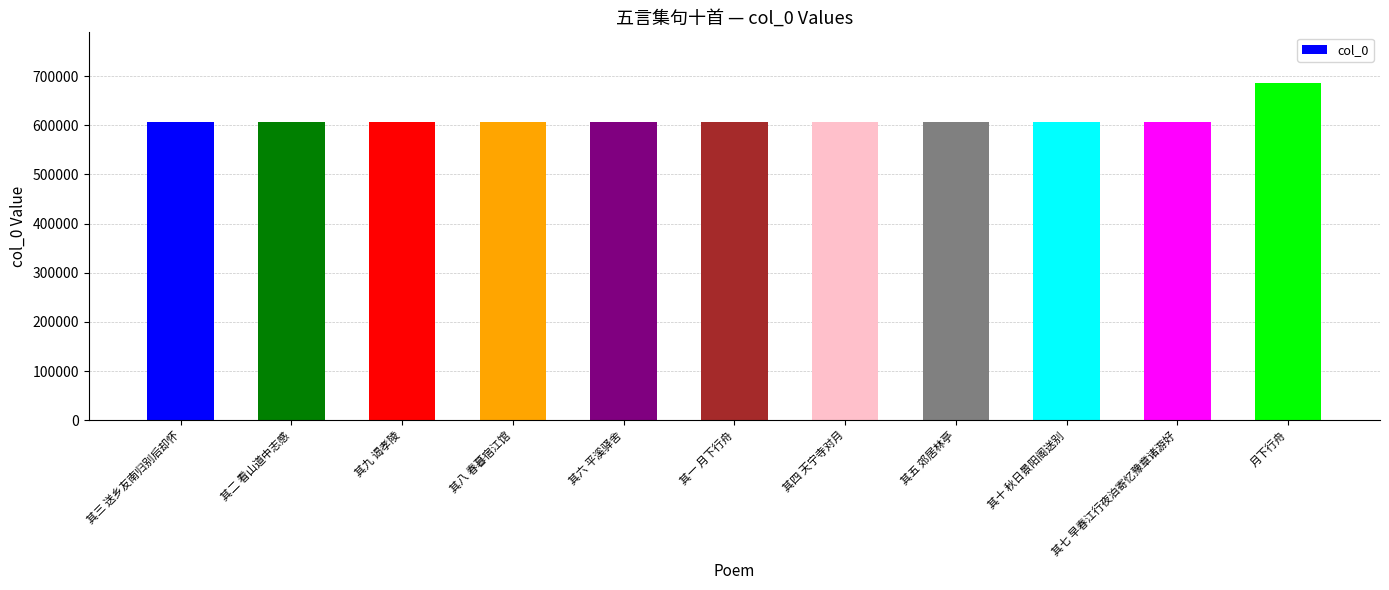

Does the chart contain stacked bars?

No